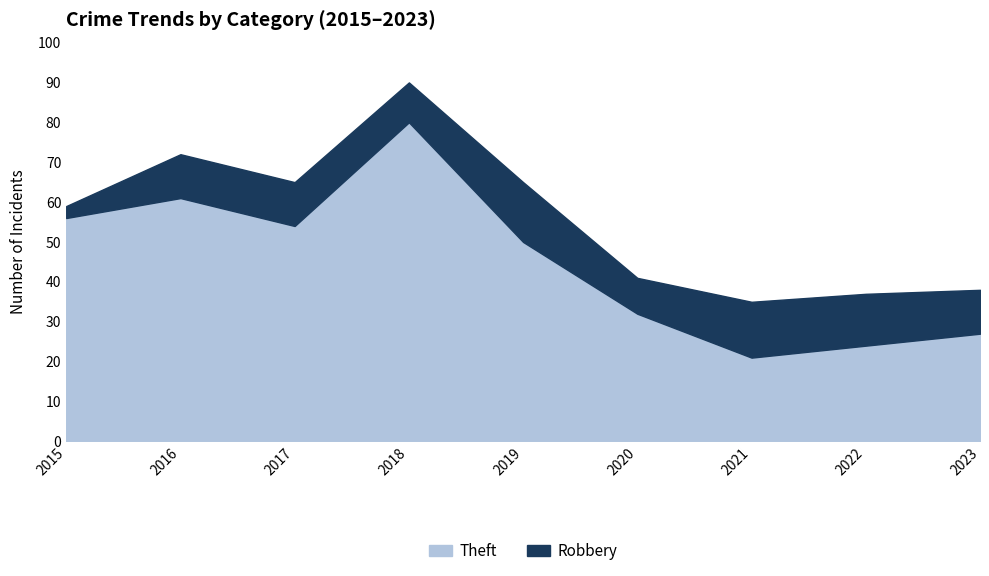

At which label does Theft reach its minimum?

2021